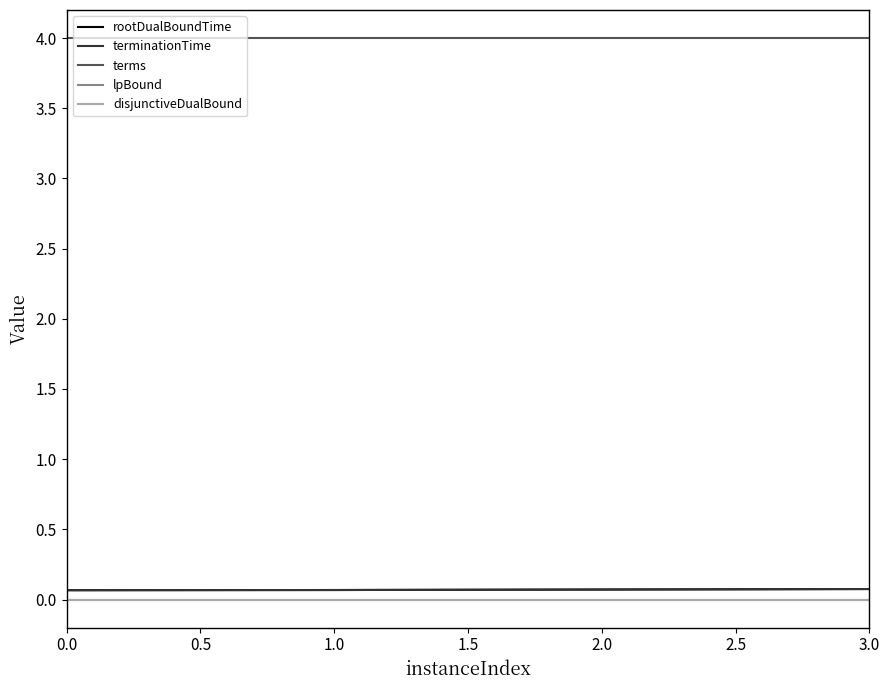

Does the chart have visible grid lines?

No